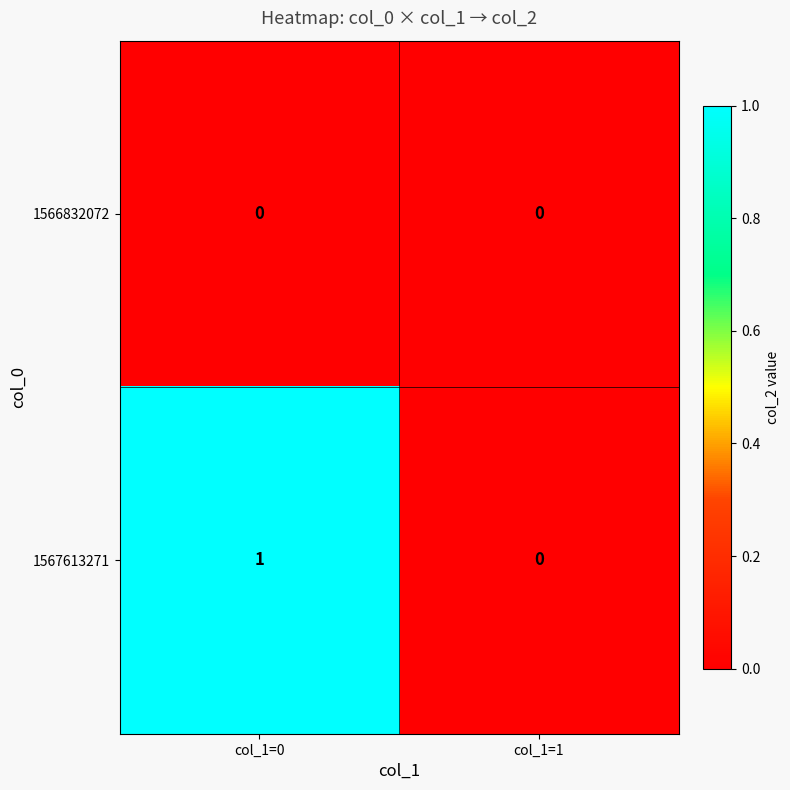

The 1567613271 series shows 1 at col_1=0. True or false?

True